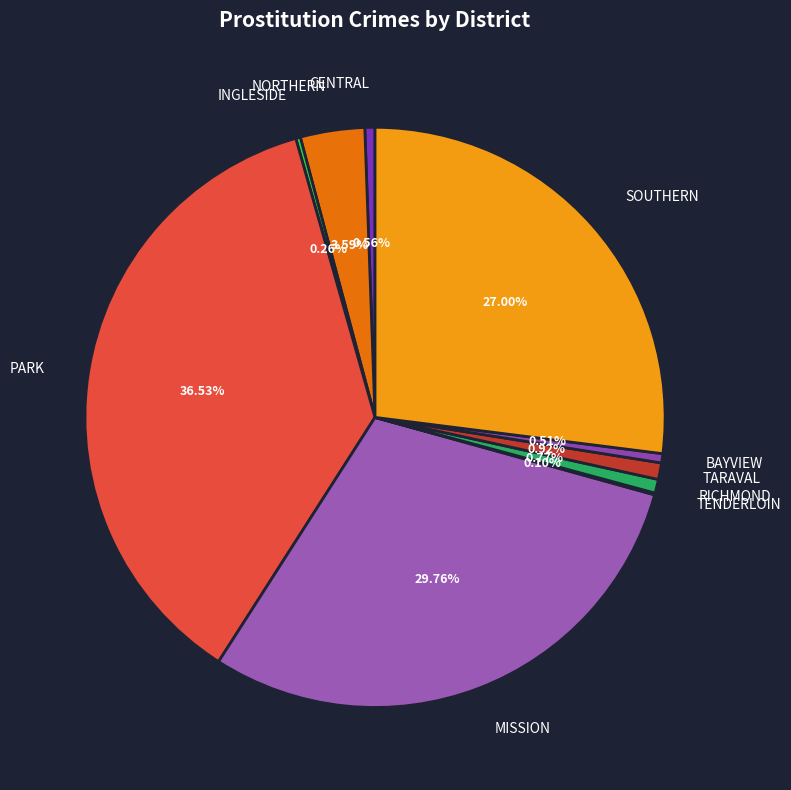

What is the total percentage of TARAVAL and CENTRAL?

1.5%